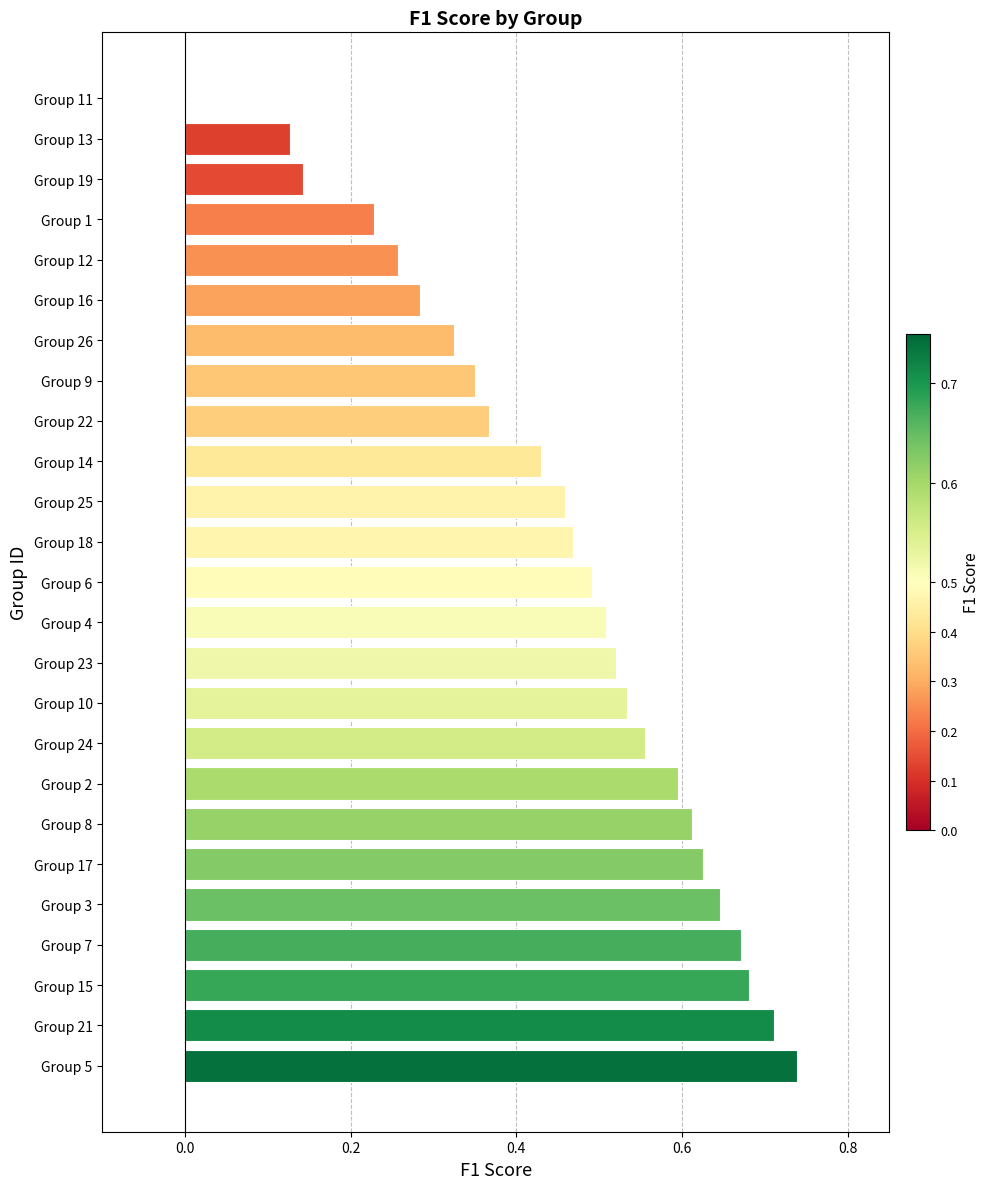

True or false: the data shows 0.5 at Group 25.

True